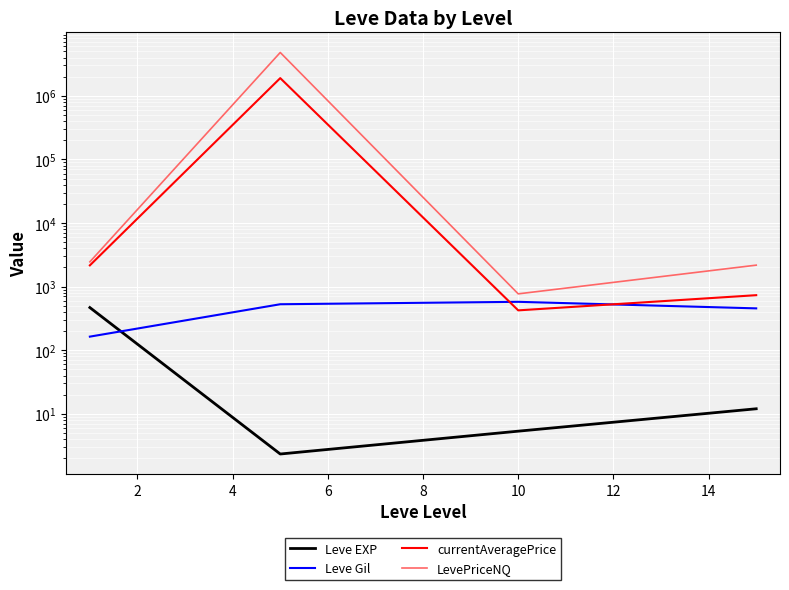

At how many categories does at least one series exceed 1182863?

1